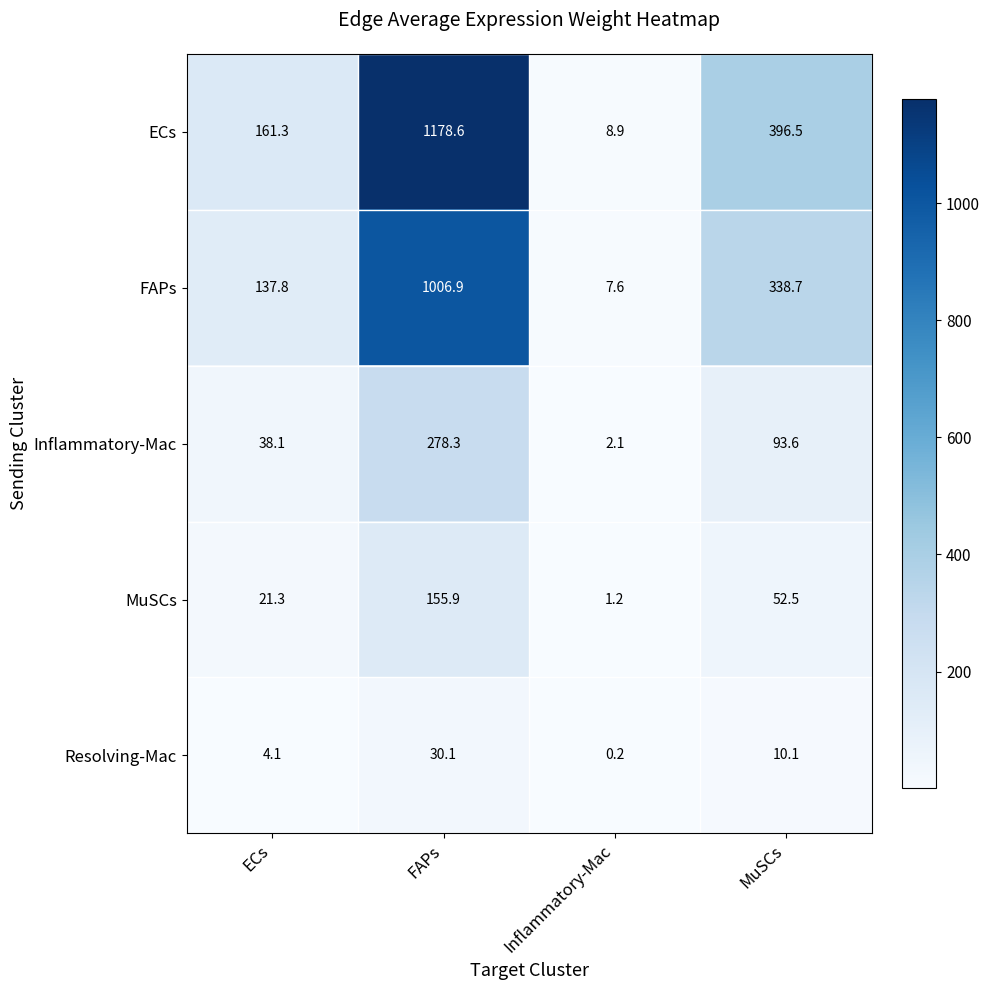

At which label does ECs reach its peak?

FAPs